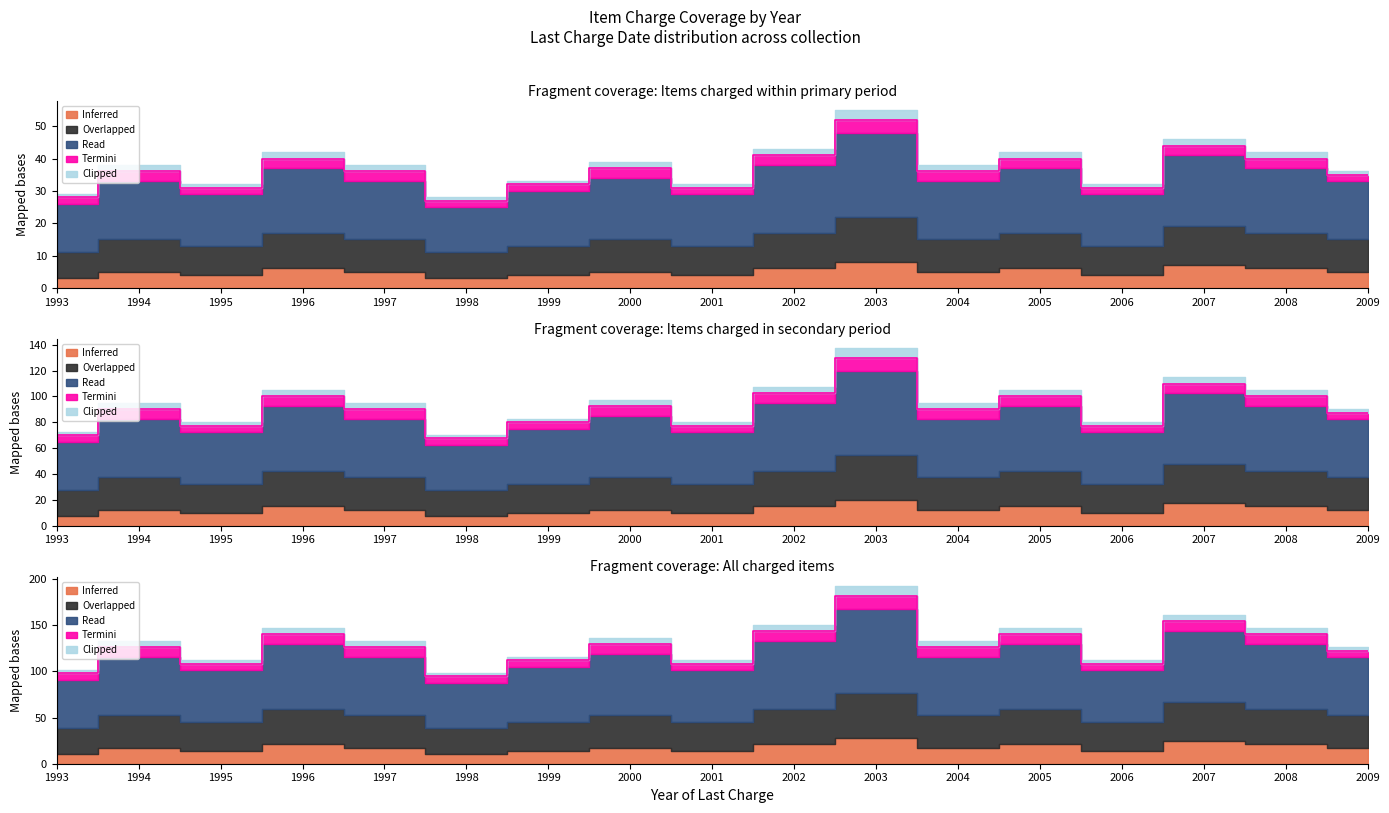

Count the number of categories in the chart.

17